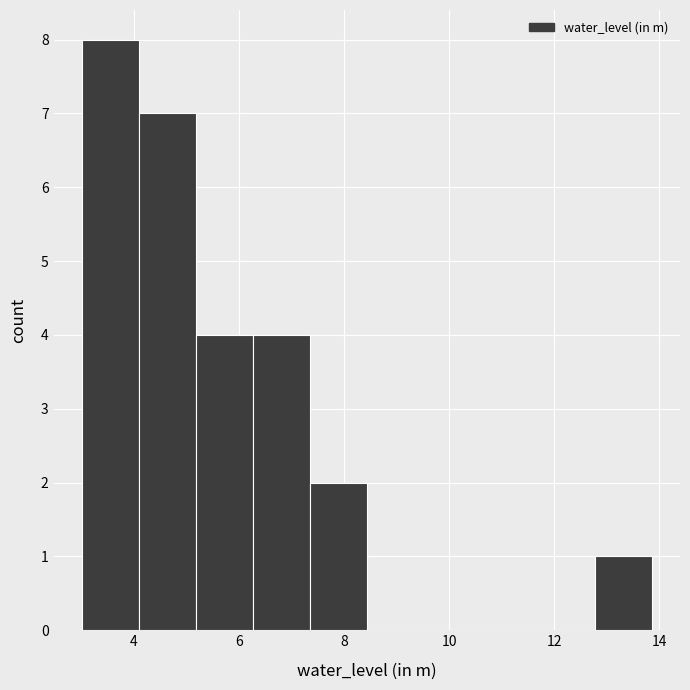

Reading left to right, list every bar in this chart as the range it spans on the x-axis followed by its height. Neither the bar edges nor the heights are printed on the chart, so give them approximately, as read against the axes.

3.0 to 4.2: 8
4.2 to 5.2: 7
5.2 to 6.2: 4
6.2 to 7.4: 4
7.4 to 8.4: 2
8.4 to 9.6: 0
9.6 to 10.6: 0
10.6 to 11.6: 0
11.6 to 12.8: 0
12.8 to 13.8: 1